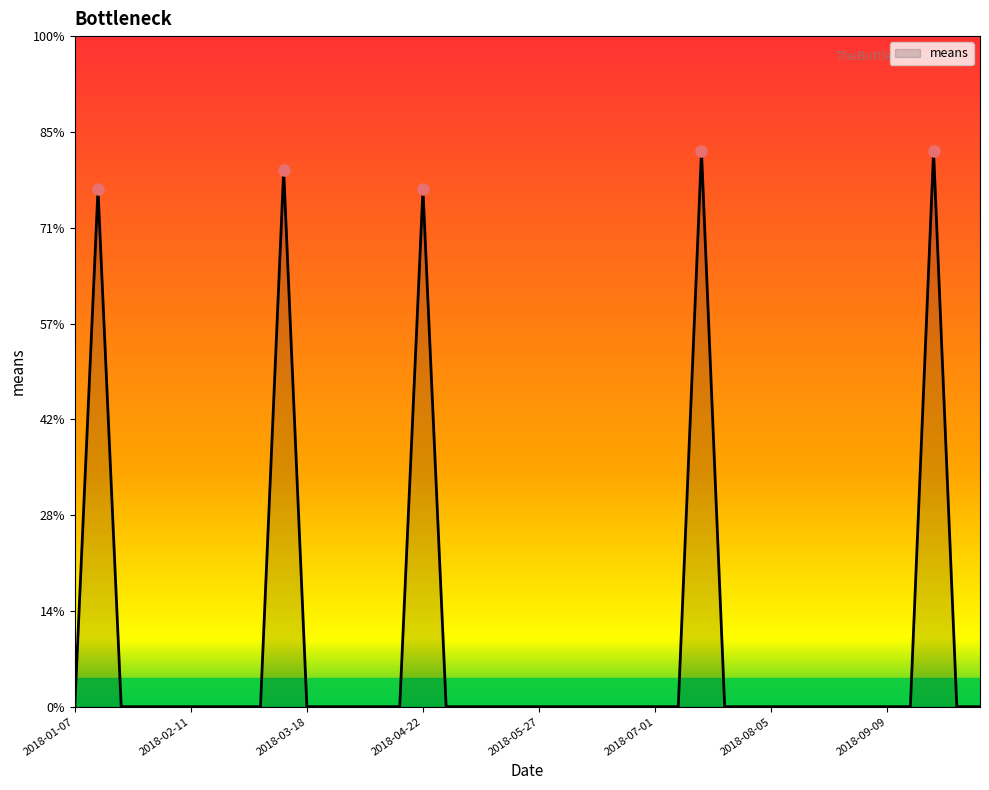

List the labels in order of value, largest first.

2018-07-15, 2018-09-23, 2018-03-11, 2018-01-14, 2018-04-22, 2018-01-07, 2018-01-21, 2018-01-28, 2018-02-04, 2018-02-11, 2018-02-18, 2018-02-25, 2018-03-04, 2018-03-18, 2018-03-25, 2018-04-01, 2018-04-08, 2018-04-15, 2018-04-29, 2018-05-06, 2018-05-13, 2018-05-20, 2018-05-27, 2018-06-03, 2018-06-10, 2018-06-17, 2018-06-24, 2018-07-01, 2018-07-08, 2018-07-22, 2018-07-29, 2018-08-05, 2018-08-12, 2018-08-19, 2018-08-26, 2018-09-02, 2018-09-09, 2018-09-16, 2018-09-30, 2018-10-07